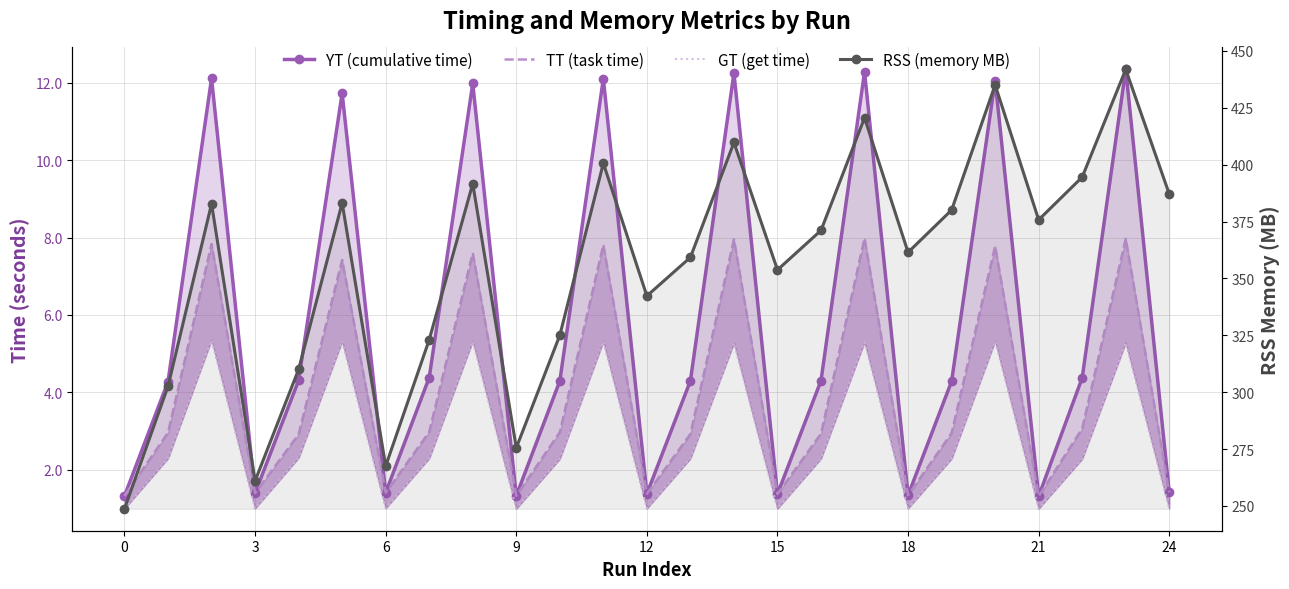

What is the greatest value displayed?

441.9